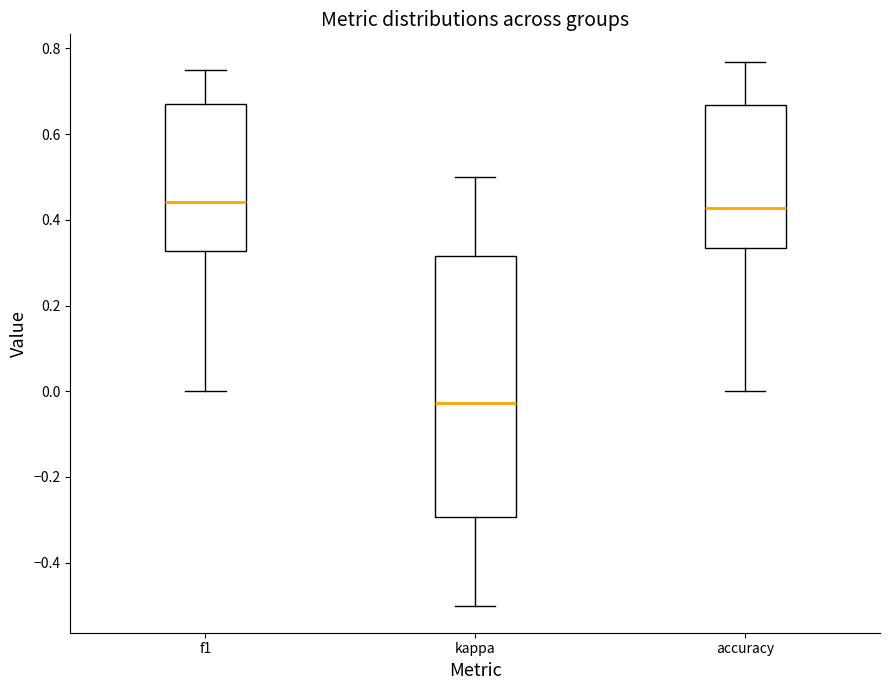

Reading left to right, read every box against the y-axis: the position of its median line, the range the box covers, and the ends of its whiskers. The values are not printed on the chart, so give them approximately, as read against the axis.

f1: median 0.44, box 0.32 to 0.68, whiskers 0.00 to 0.76
kappa: median -0.02, box -0.30 to 0.32, whiskers -0.50 to 0.50
accuracy: median 0.42, box 0.34 to 0.66, whiskers 0.00 to 0.76